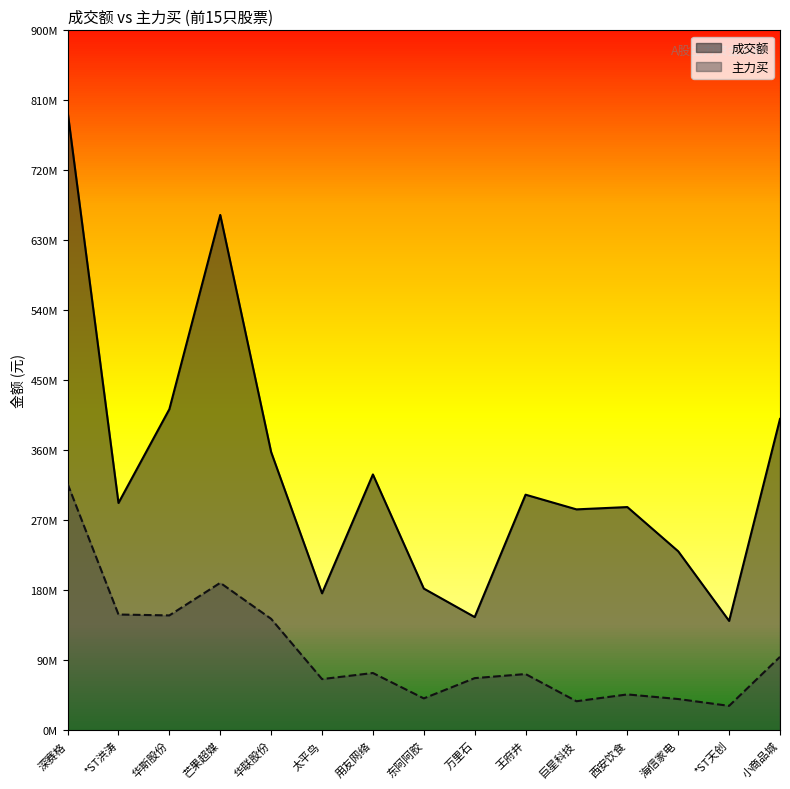

True or false: 成交额 and 主力买 cross at least once.

False